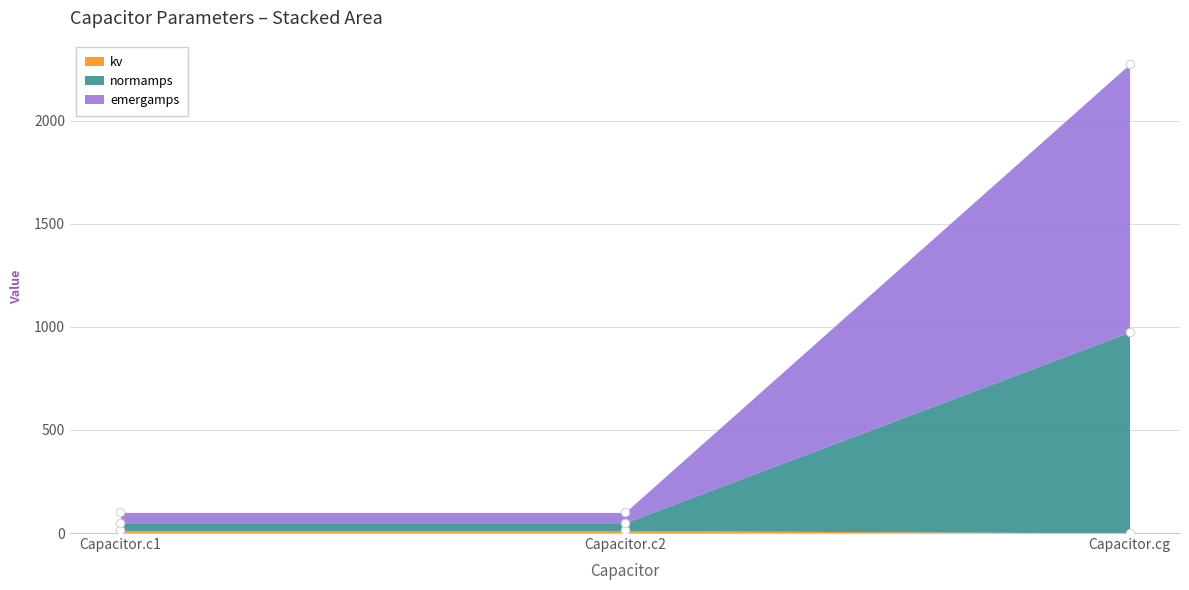

Does the chart display data point markers on the line(s)?

Yes